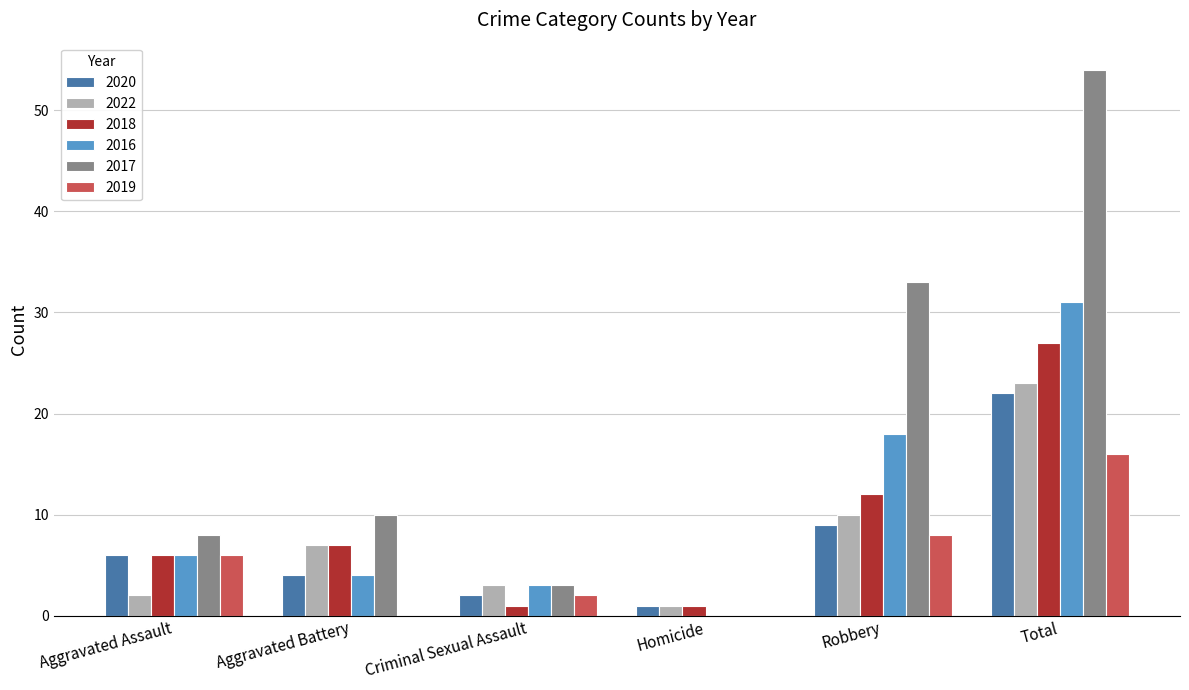

Is the value of 2017 at Criminal Sexual Assault greater than the value of 2019 at Total?

No